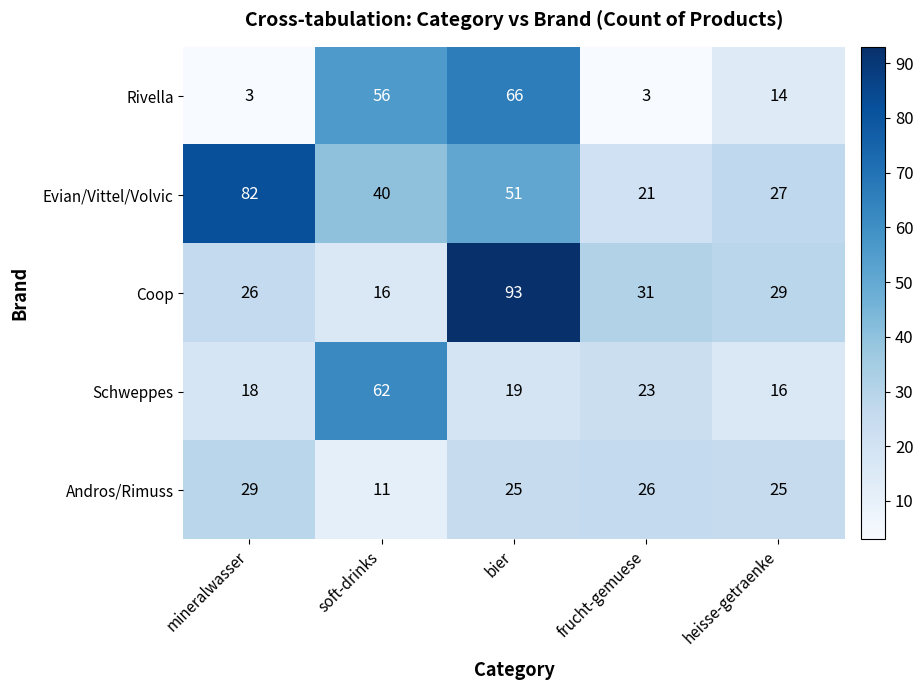

How many data points does each series have?

5